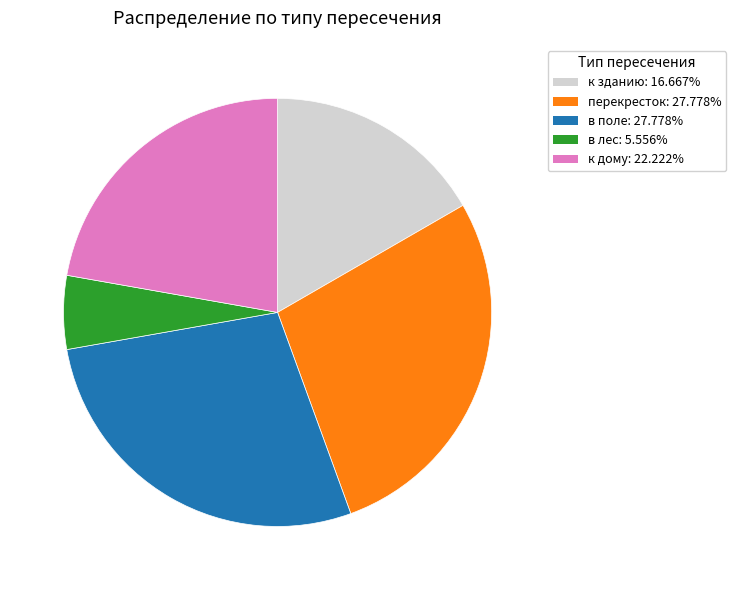

Approximately how many times larger is the value at в поле compared to в лес?

5.0